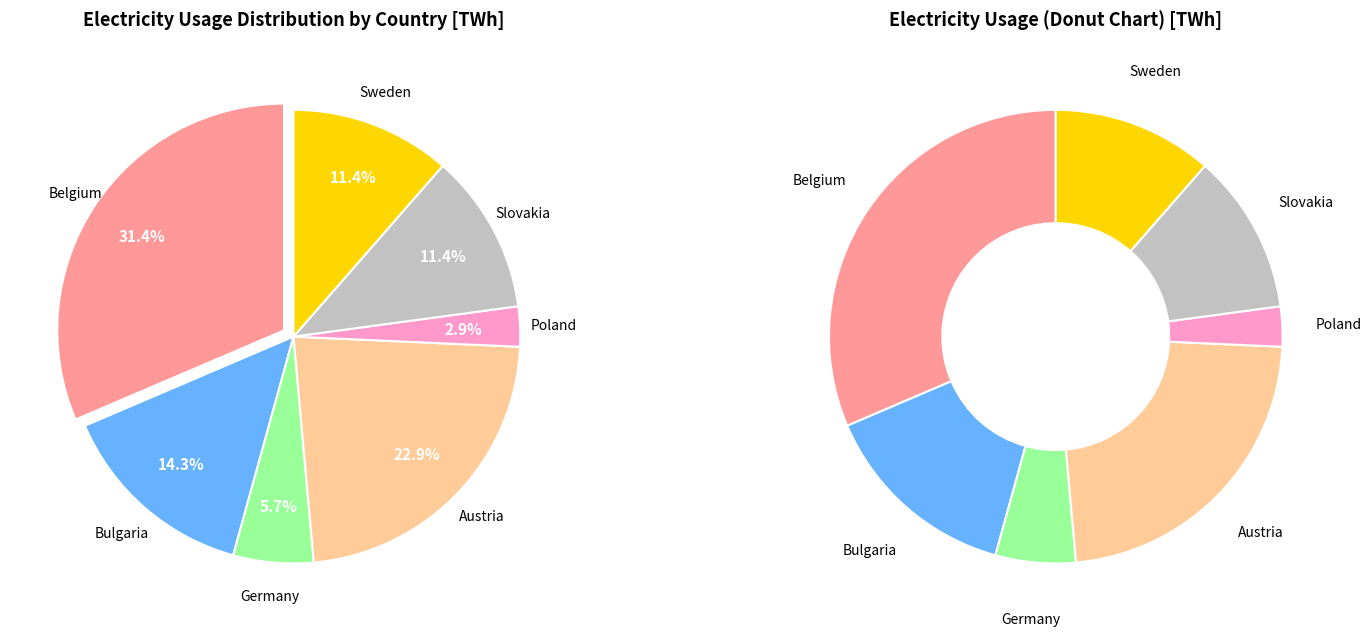

Rank the categories by value from lowest to highest.

Poland, Germany, Slovakia, Sweden, Bulgaria, Austria, Belgium